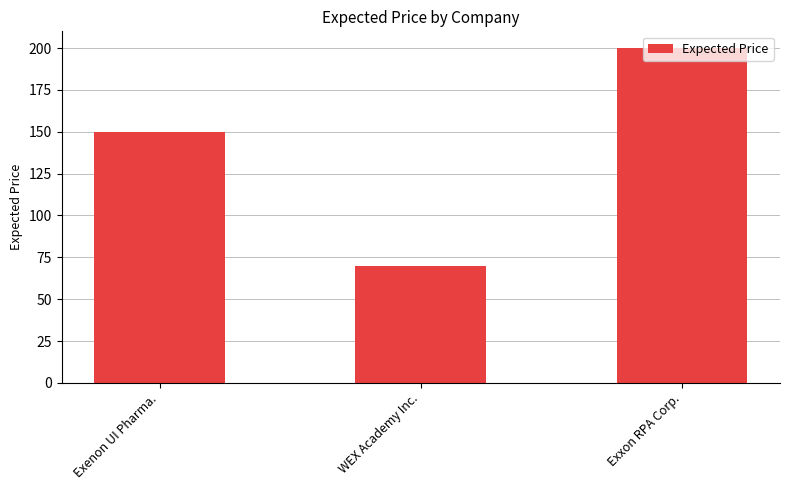

List the labels in order of value, largest first.

Exxon RPA Corp., Exenon UI Pharma., WEX Academy Inc.